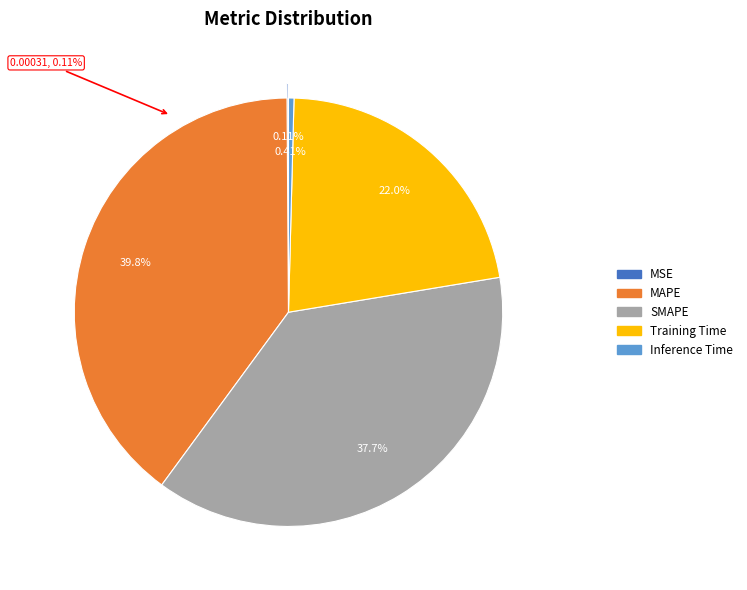

Does Inference Time represent more than half of the total?

No